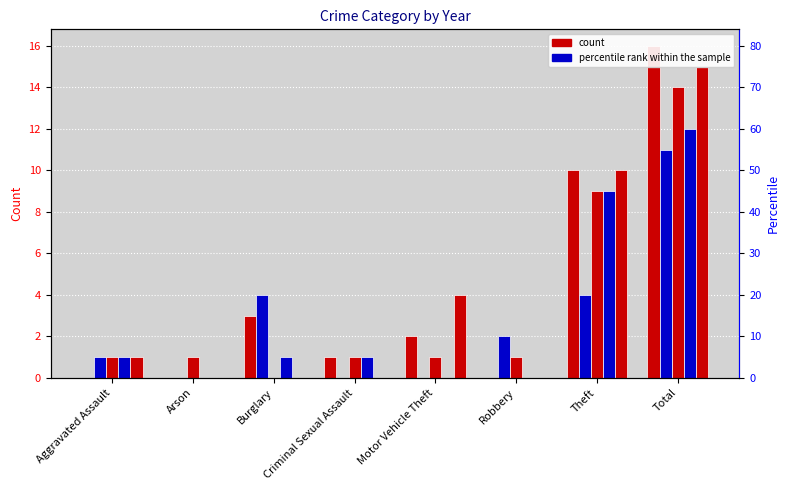

What is the difference between the highest and lowest values at Theft?

6